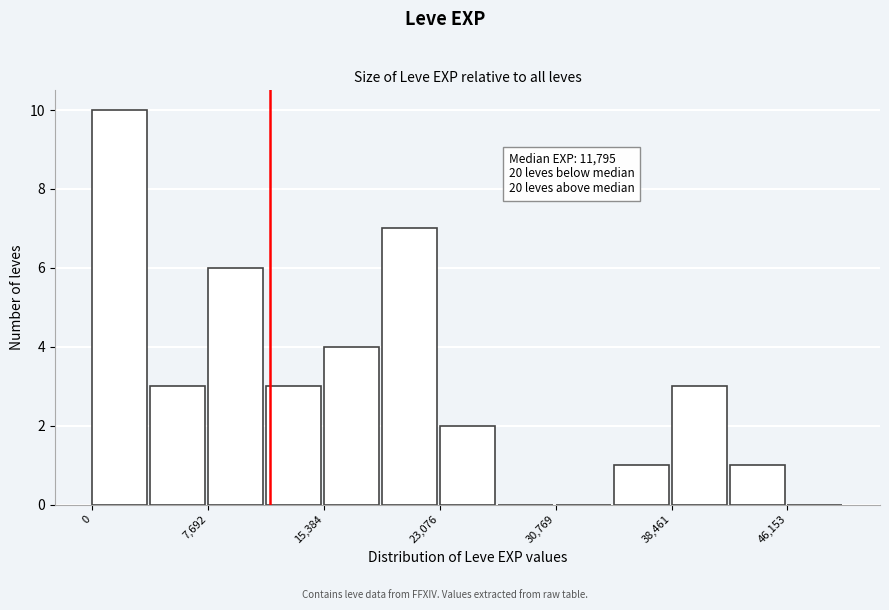

Around what value on the x-axis is the tallest bar? Give the approximate position of its centre, as read against the axis.

2000